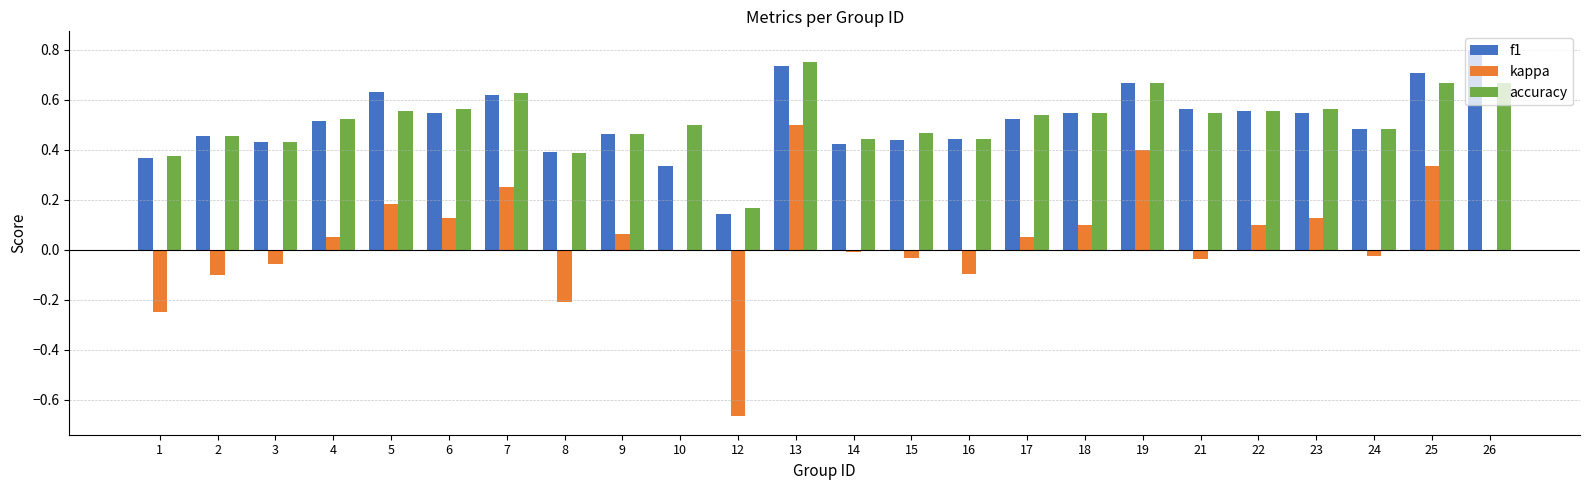

Which series changed the most between 7 and 9?

kappa